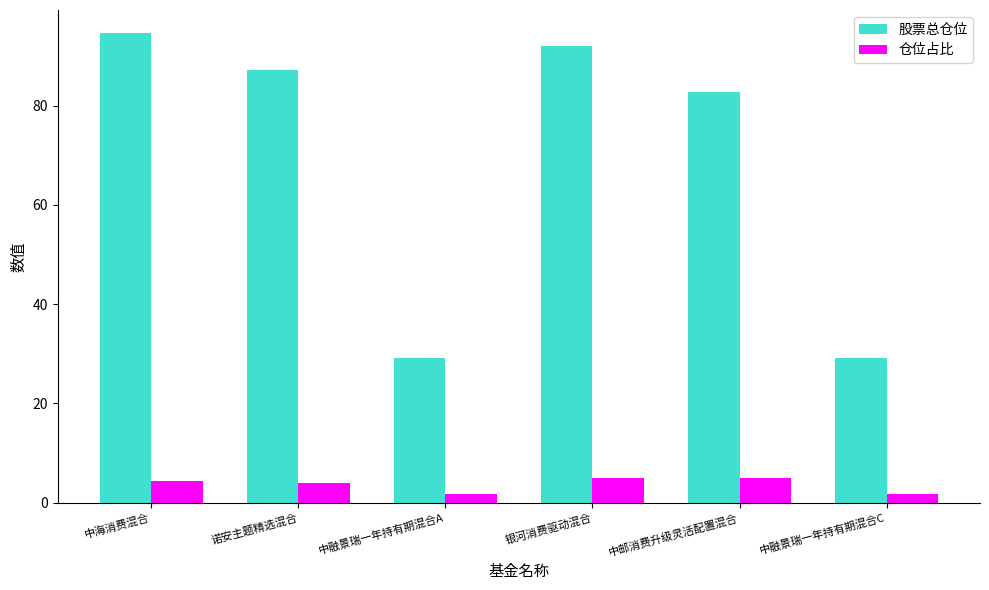

What is the label of the 3rd bar from the right?

银河消费驱动混合